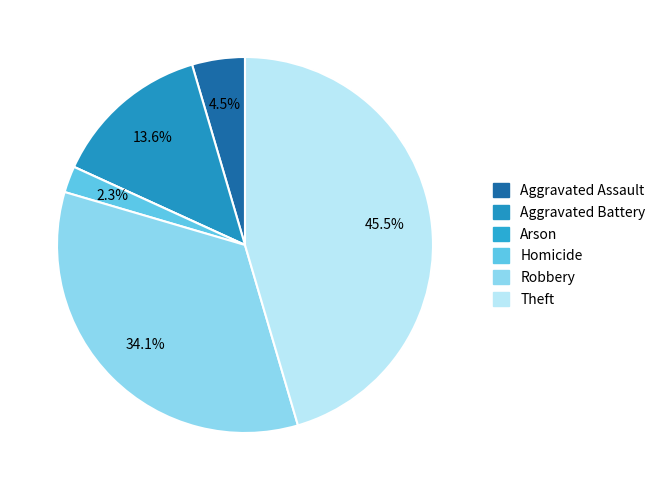

Does any single category account for the majority?

No